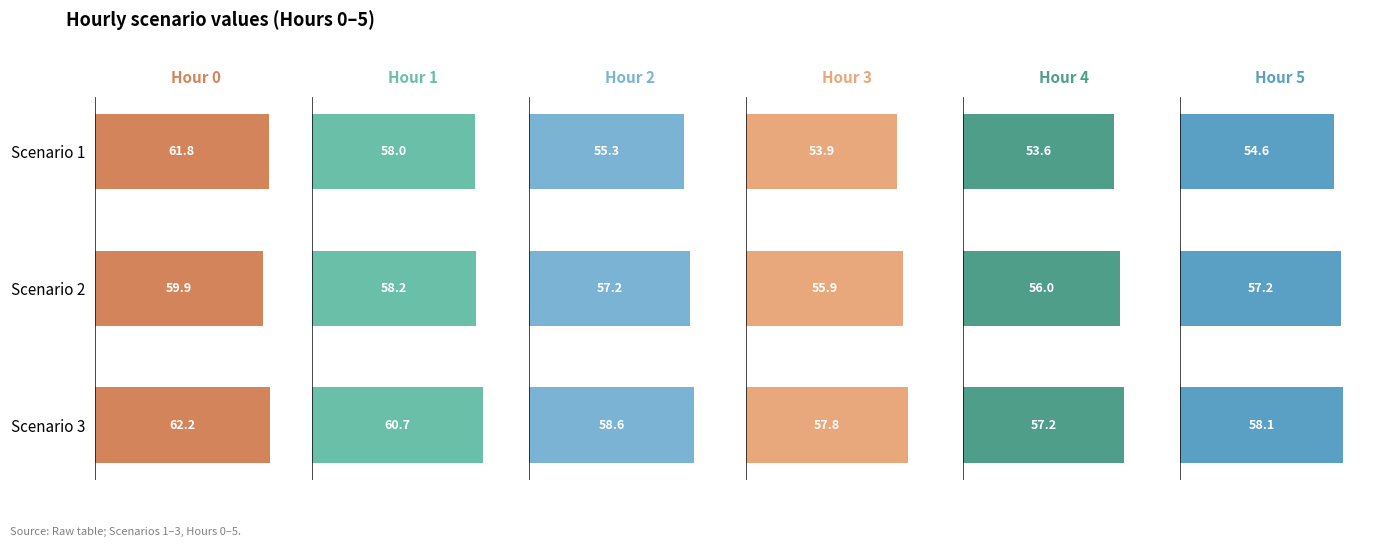

What is the difference between the second highest and minimum values in the Hour 3 series?

2.0